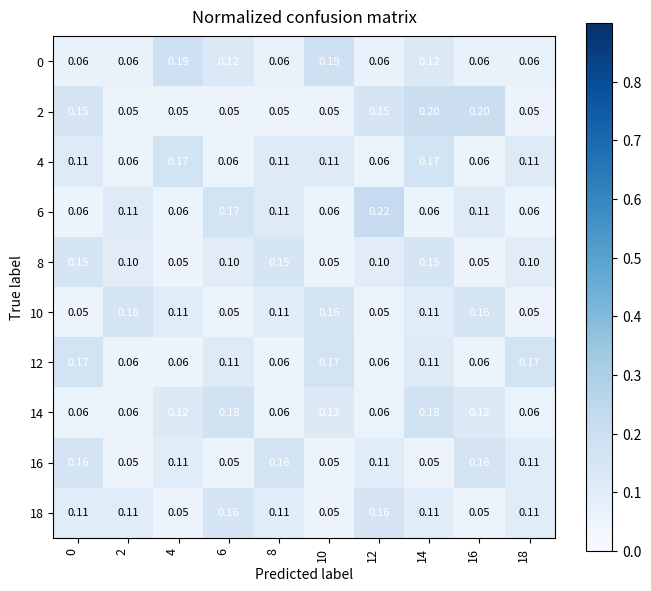

Is the value of 6 at 12 greater than the value of 16 at 12?

Yes